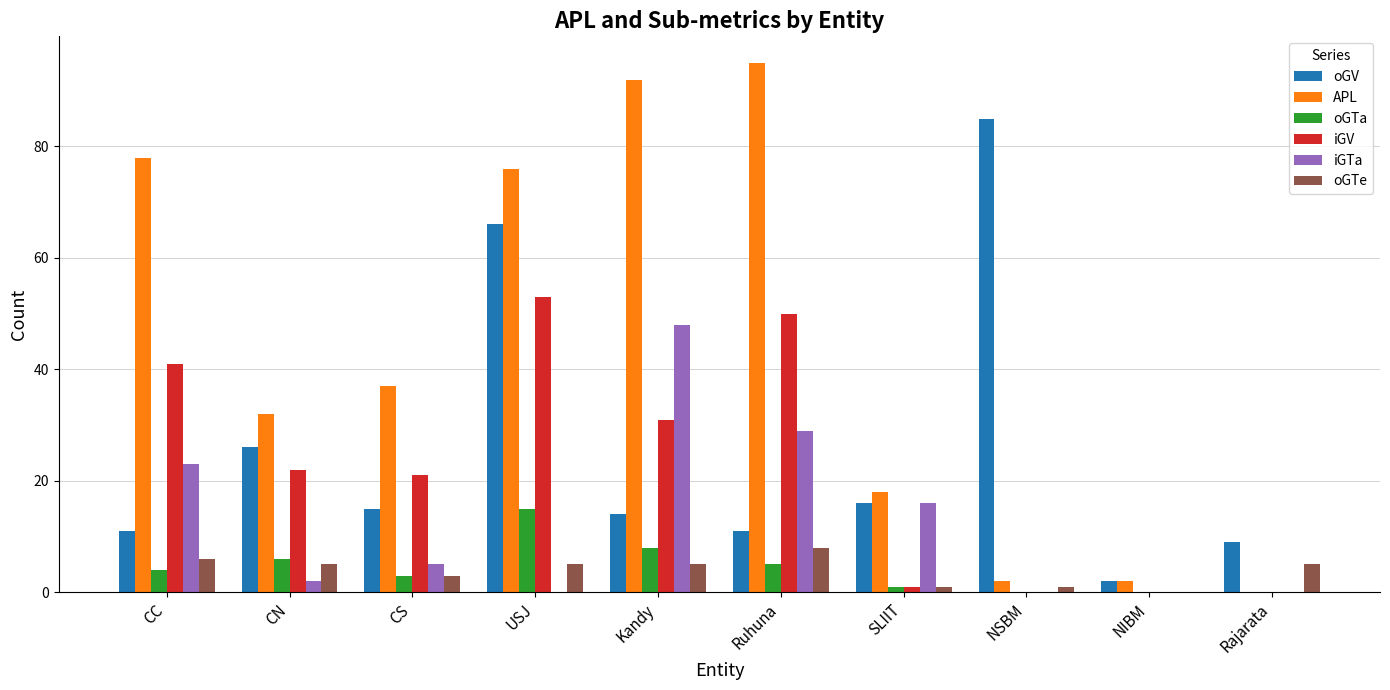

What is the sum of all oGTa values?

42